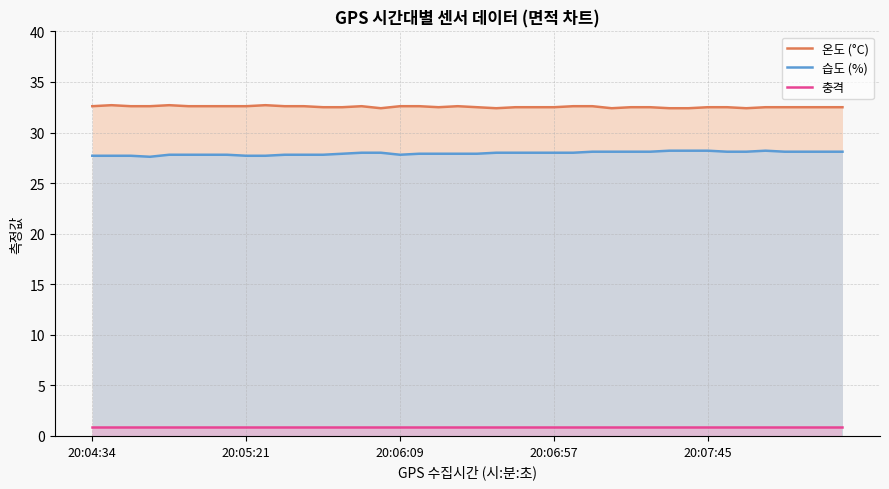

What is the sum of the 온도 (°C) values at 22 and 21?

64.9